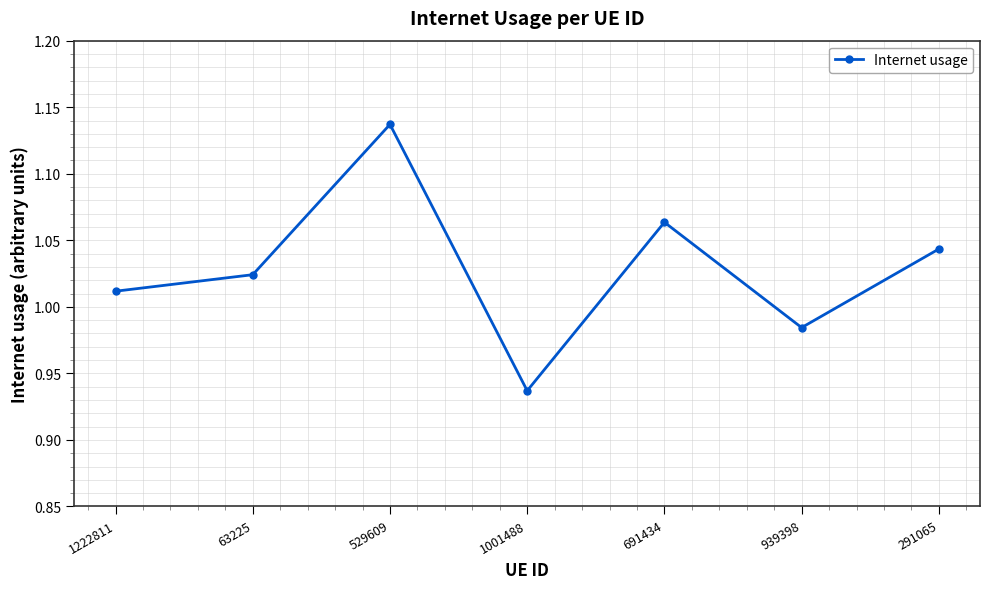

Which category has the lowest value across all series?

1001488